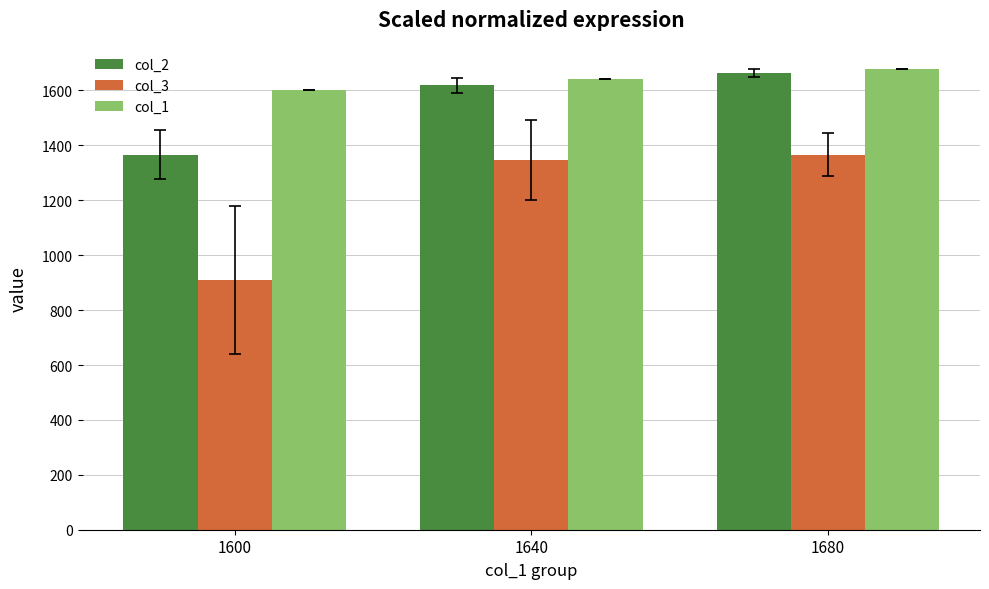

True or false: col_2 has a value of 2611.3 at 1640.

False